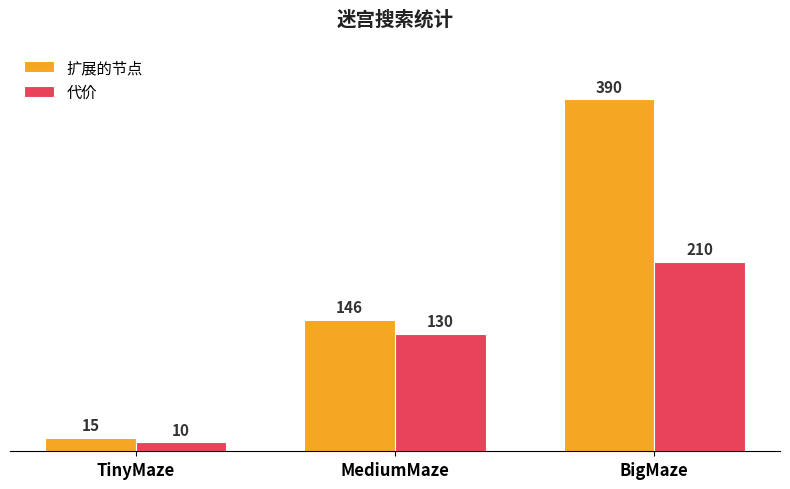

Rank the series at BigMaze from lowest to highest value.

代价, 扩展的节点